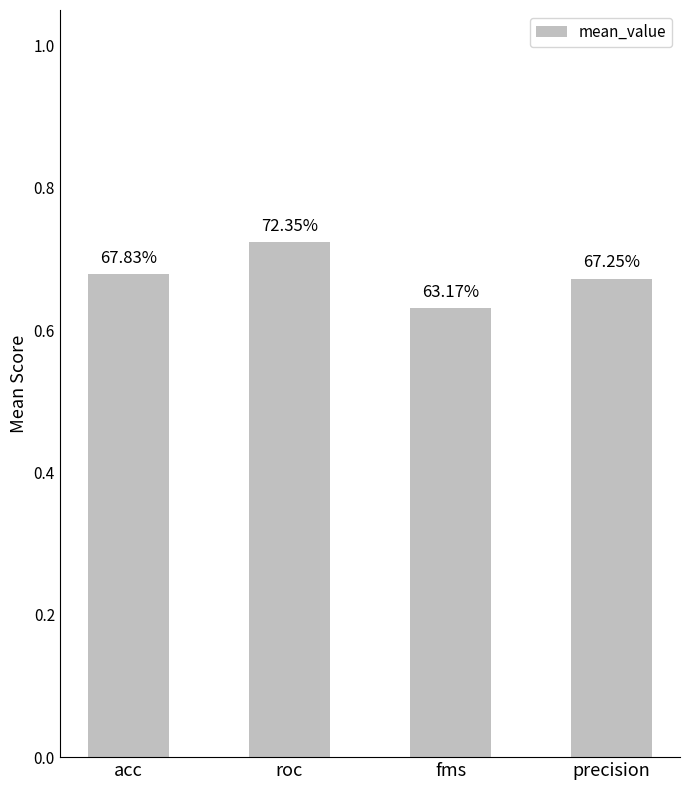

Reading left to right, what are all the values shown in this chart?

acc=0.7	roc=0.7	fms=0.6	precision=0.7